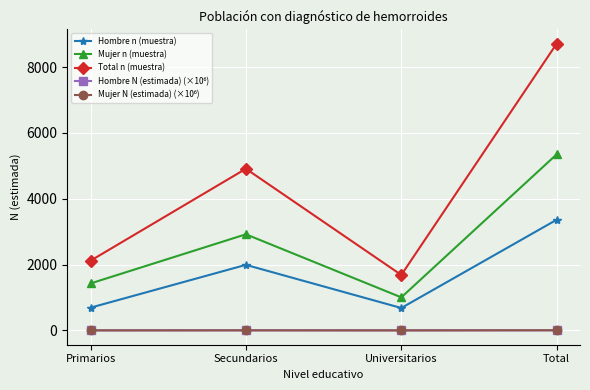

True or false: Total n (muestra) has more than 1 points higher than both neighbors.

False